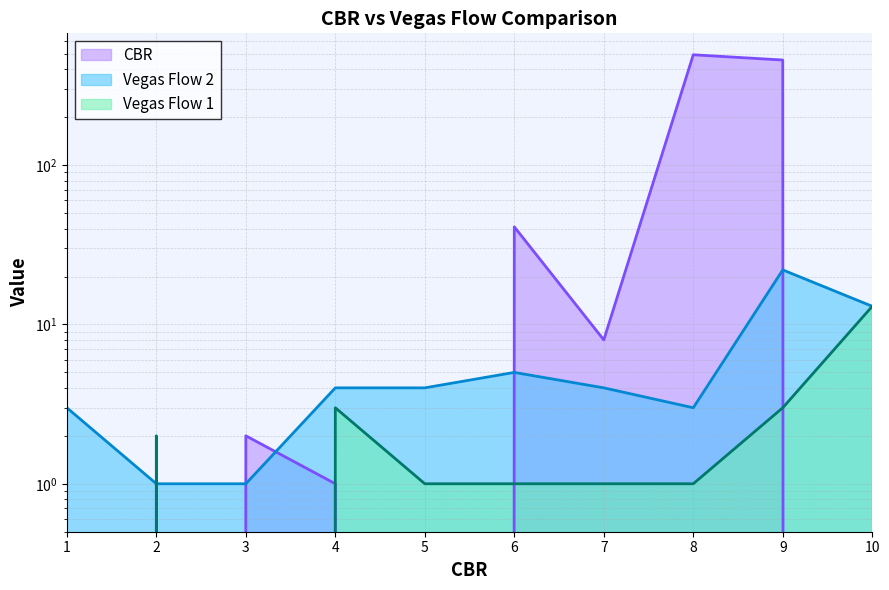

Which series has the largest total across all categories?

CBR